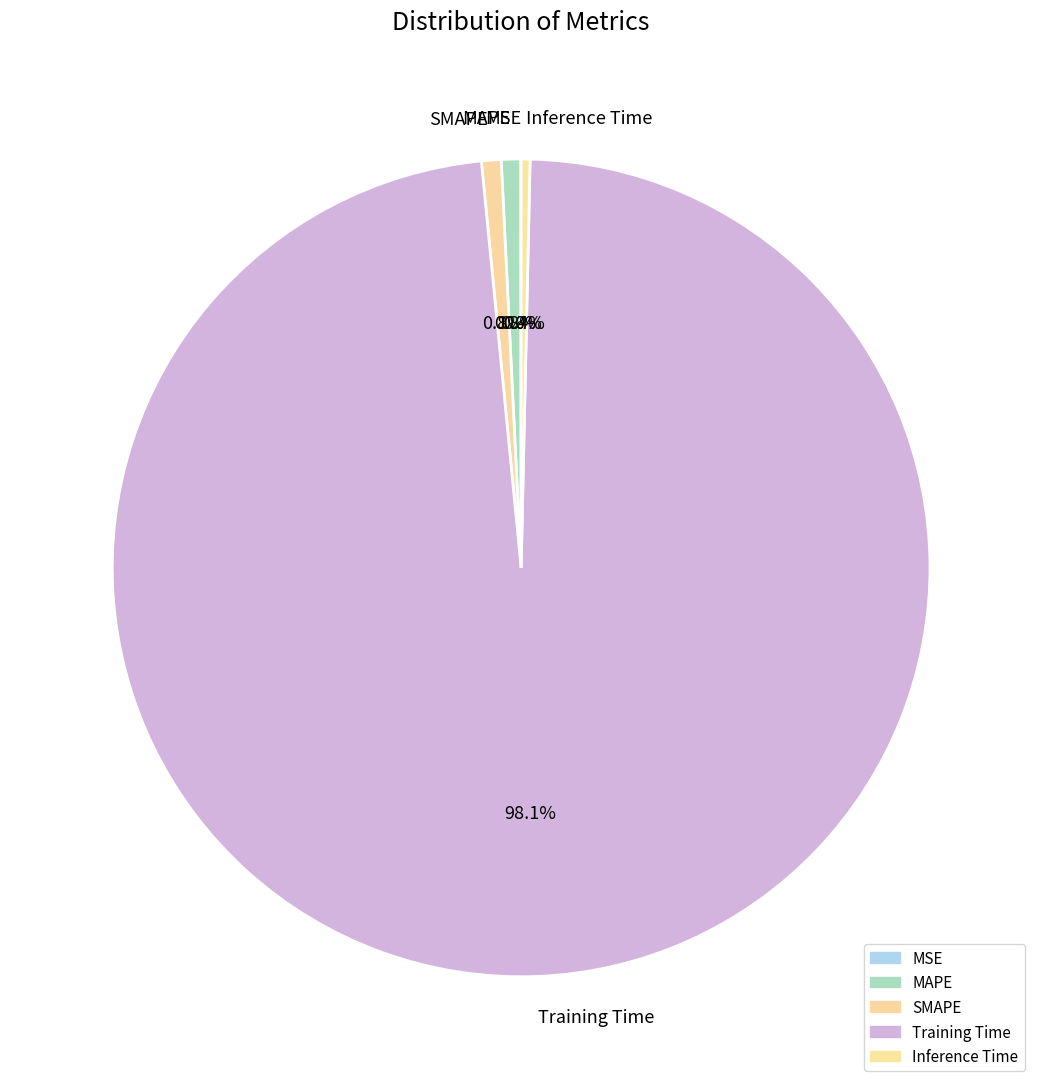

To the nearest percent, what is the combined percentage of SMAPE and Inference Time?

1%